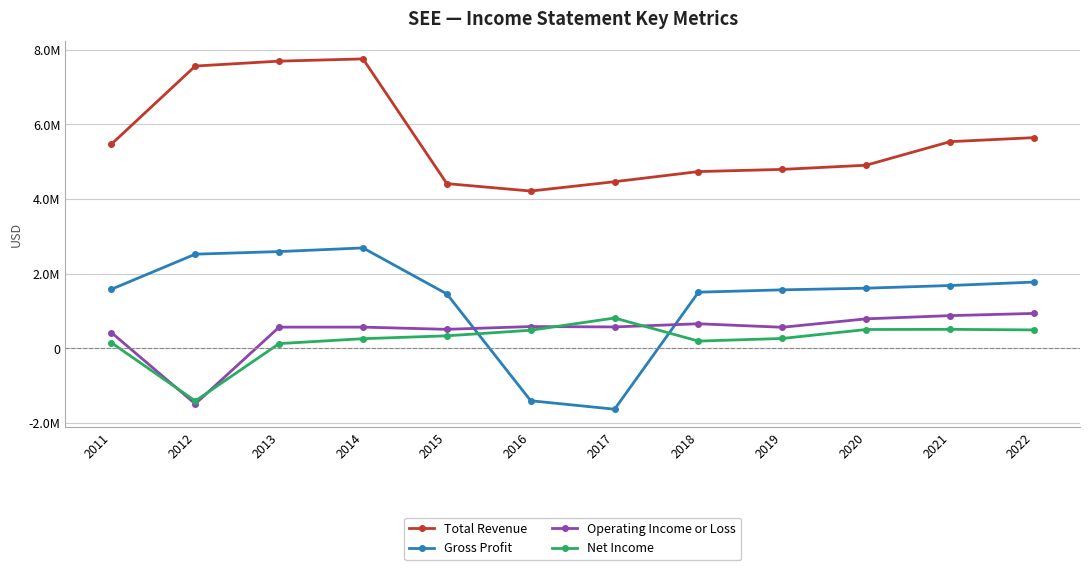

Which series has the widest spread of values?

Gross Profit